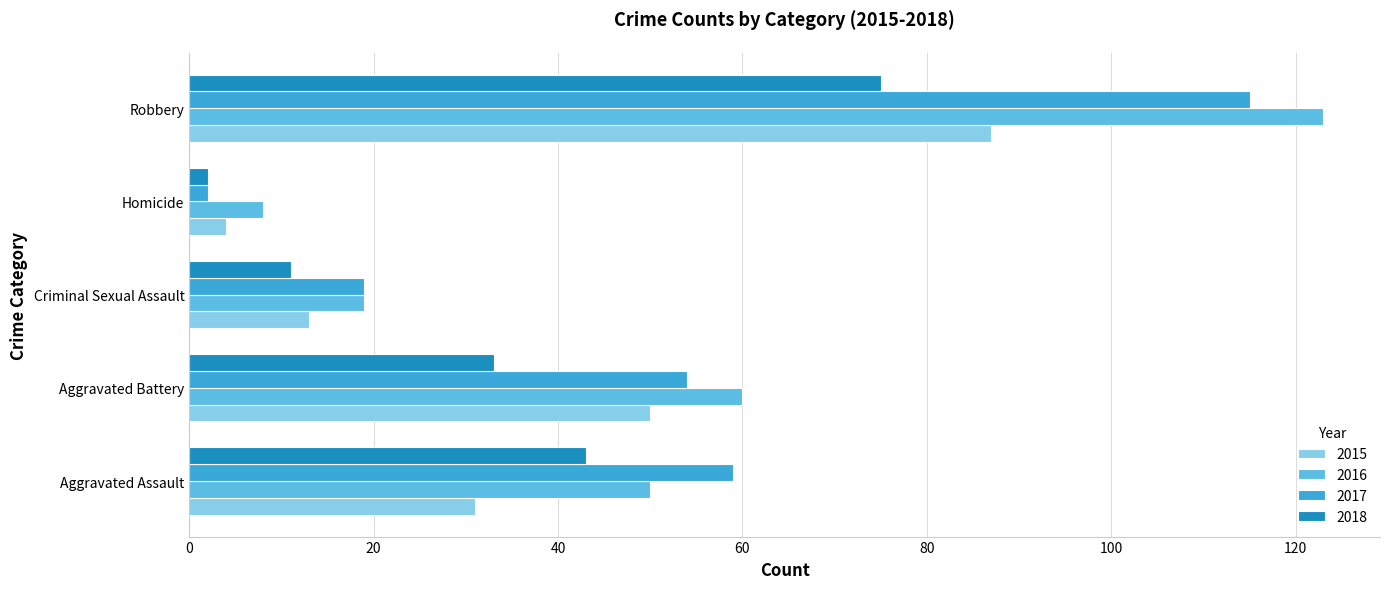

Read the 2018 value at Aggravated Assault.

43